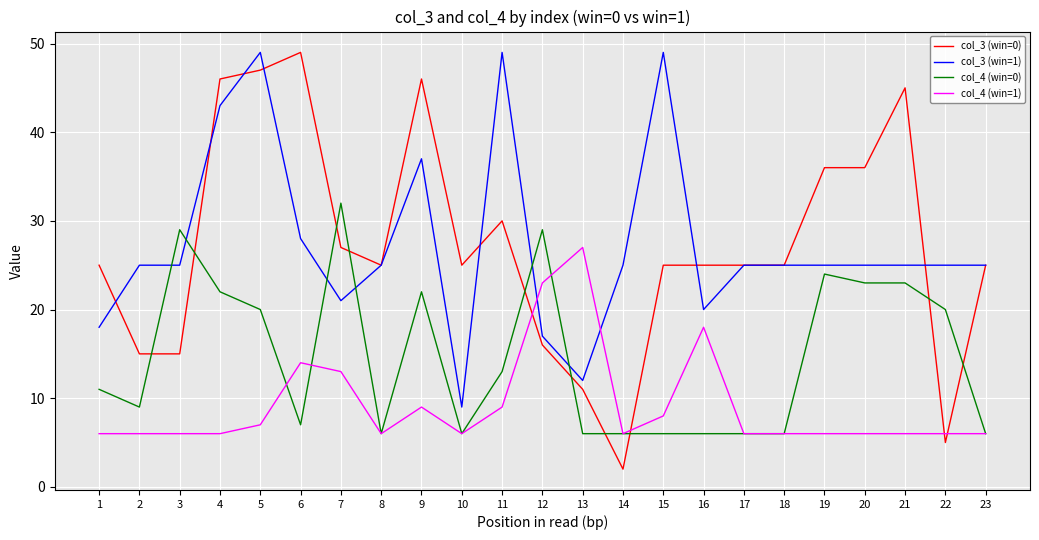

The col_3 (win=0) series shows 71 at 21. True or false?

False